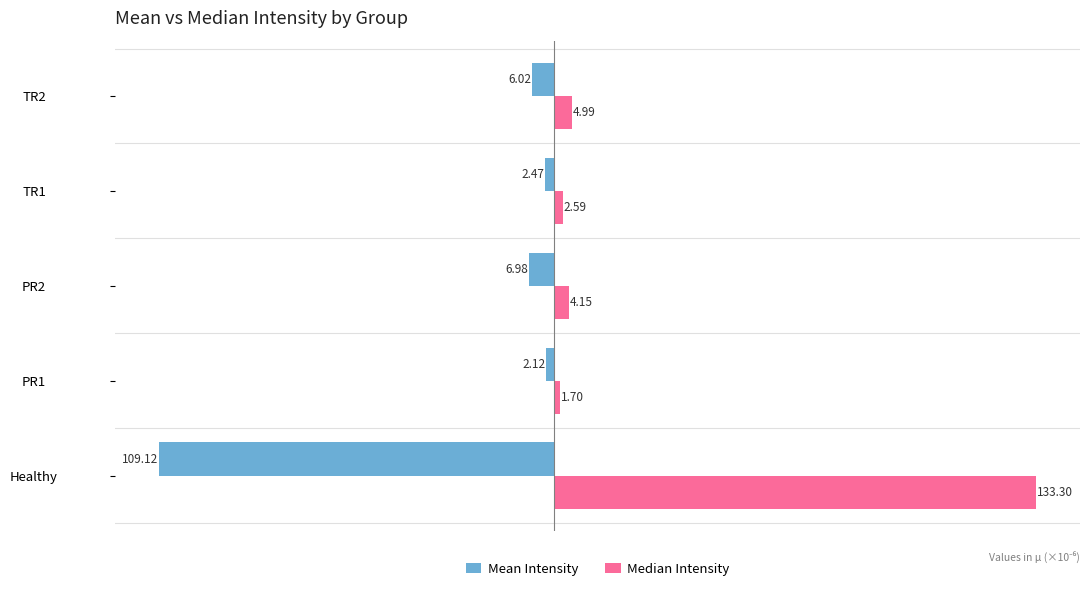

Which label corresponds to the smallest value in the chart?

Healthy